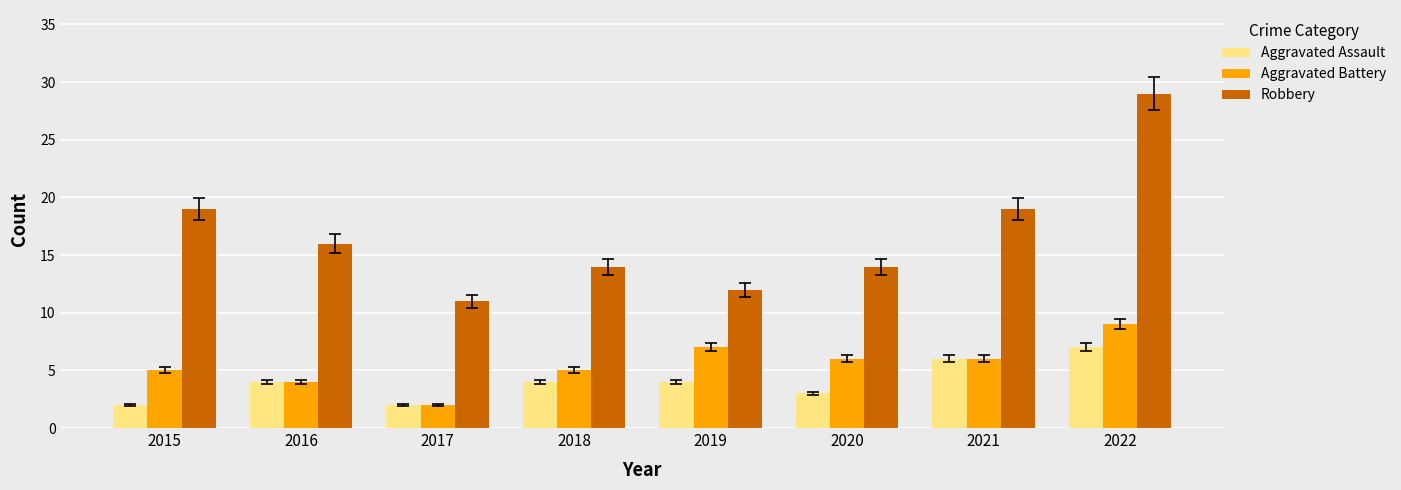

Is the value of Aggravated Battery at 2022 greater than the value of Aggravated Assault at 2020?

Yes